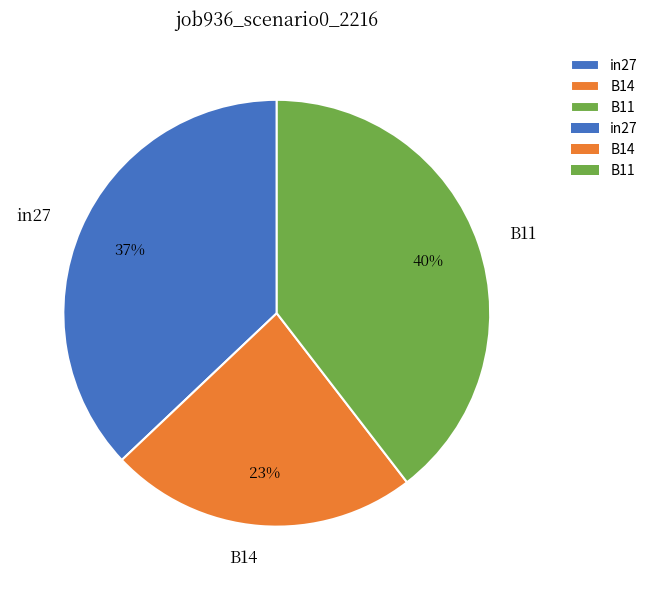

Do in27 and B14 together represent more than half of the pie?

Yes